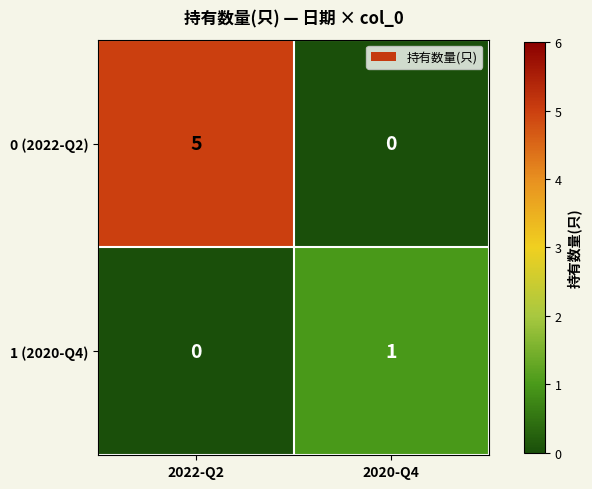

The value of 1 (2020-Q4) at 2020-Q4 is 1. True or false?

True